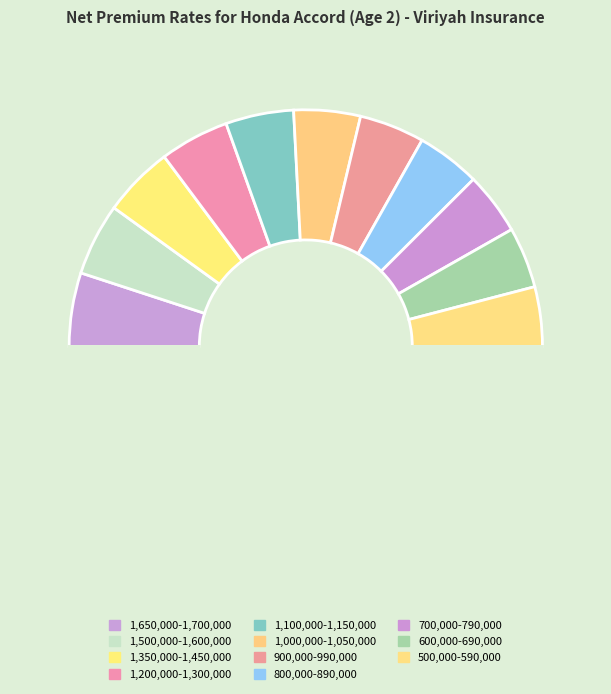

How many slices are in this pie chart?

12